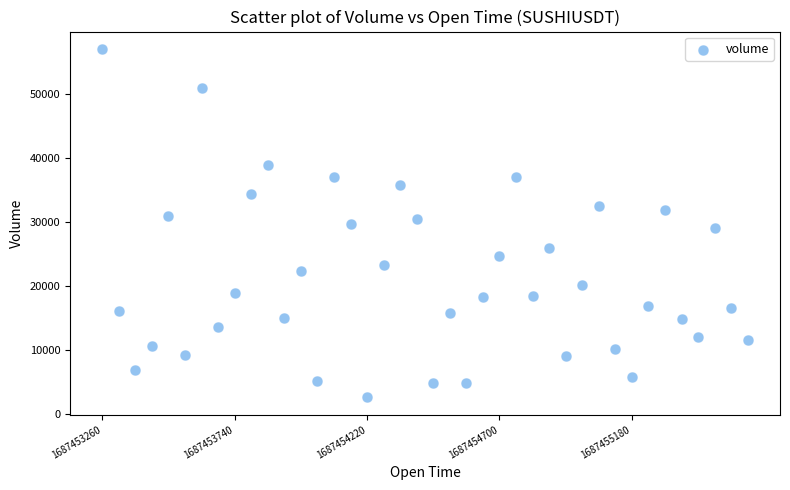

What is the range of Y values (max minus min)?

54526